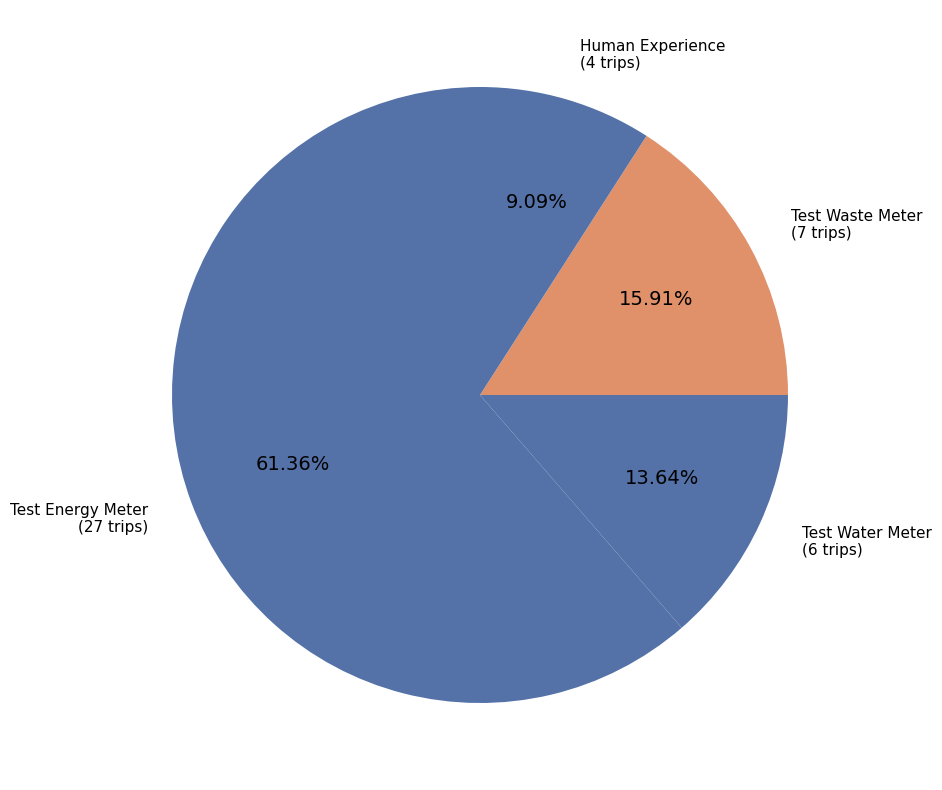

Which category has the biggest portion of the pie?

Test Energy Meter (2)